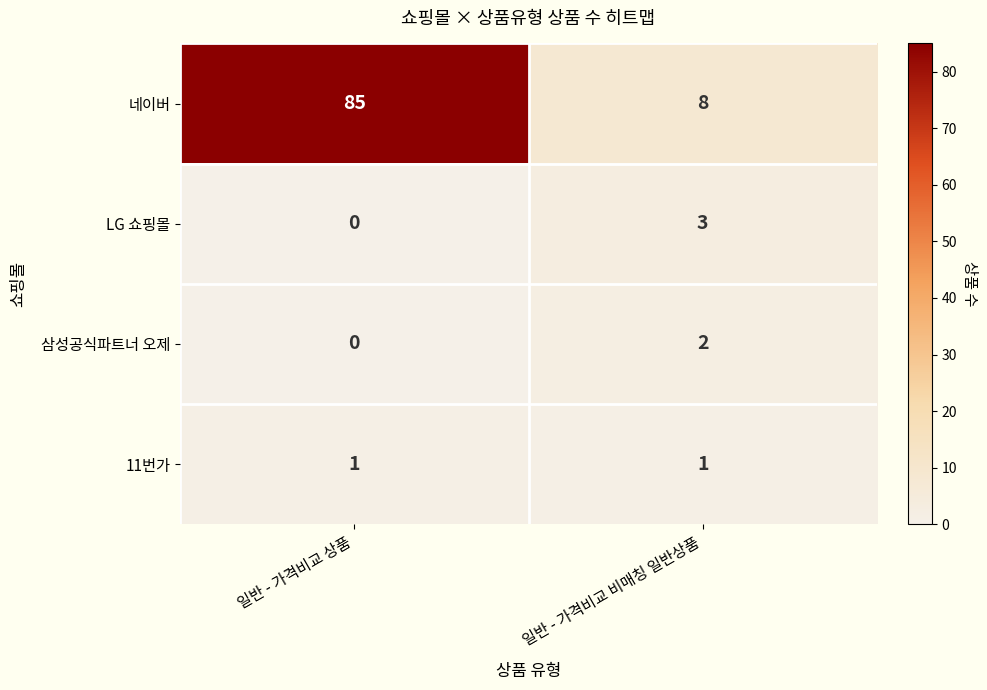

What is the difference between the highest and lowest values at 일반 - 가격비교 비매칭 일반상품?

7